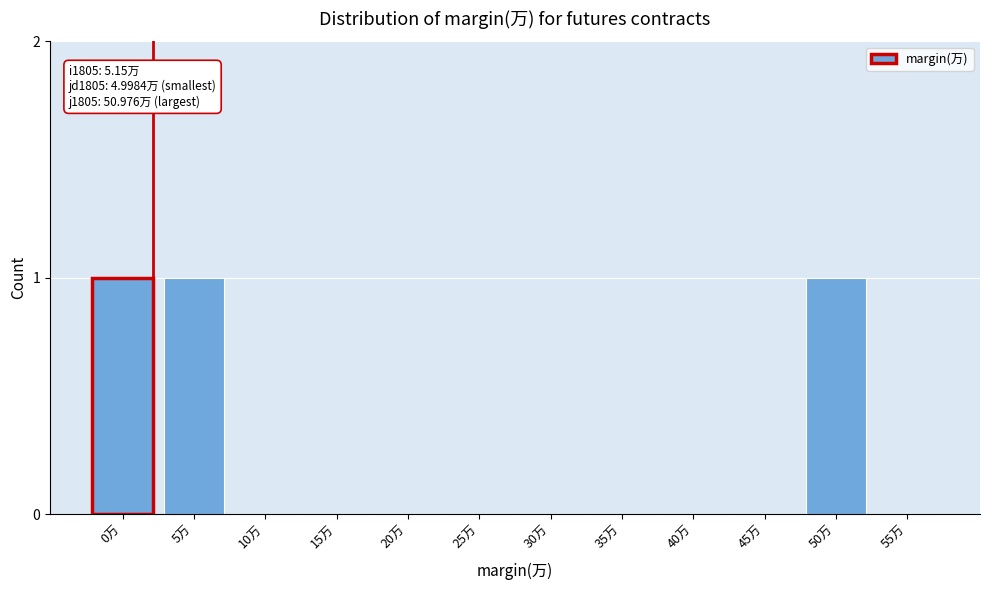

Reading right to left, extract all data points from this chart.

55万=0	50万=1	45万=0	40万=0	35万=0	30万=0	25万=0	20万=0	15万=0	10万=0	5万=1	0万=1